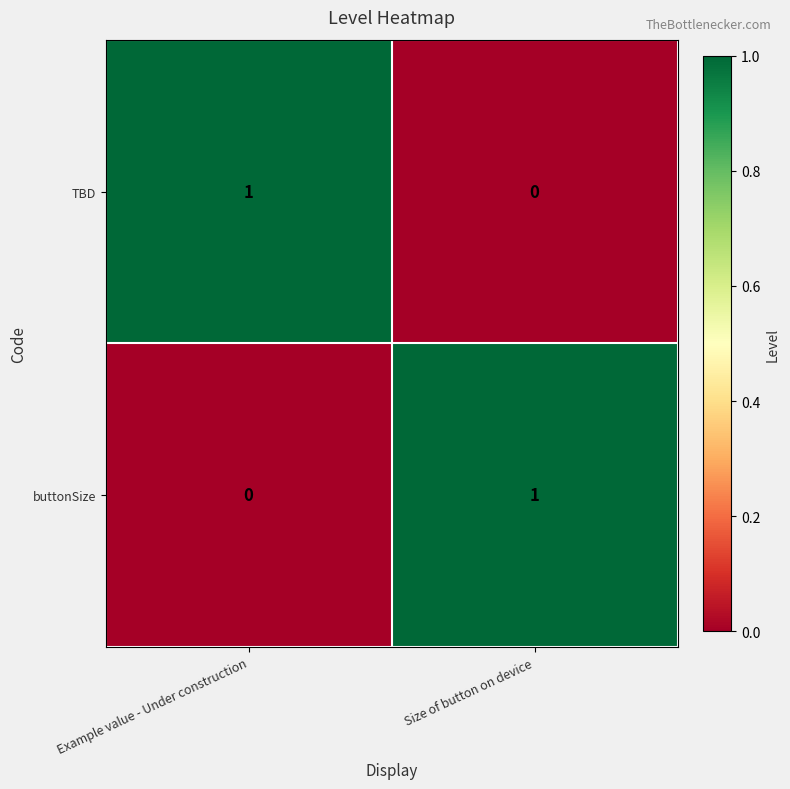

The TBD series shows 1 at Size of button on device. True or false?

False